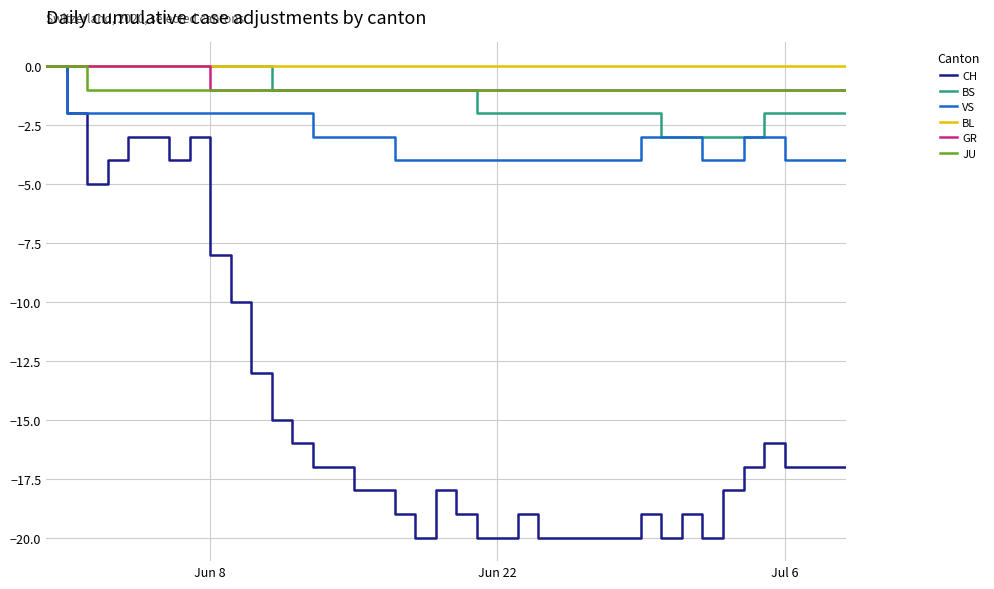

How many lines are shown in the chart?

6